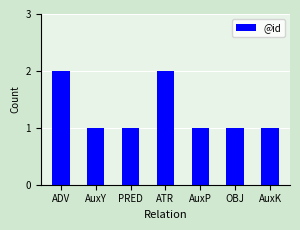

What is the sum of all values?

9